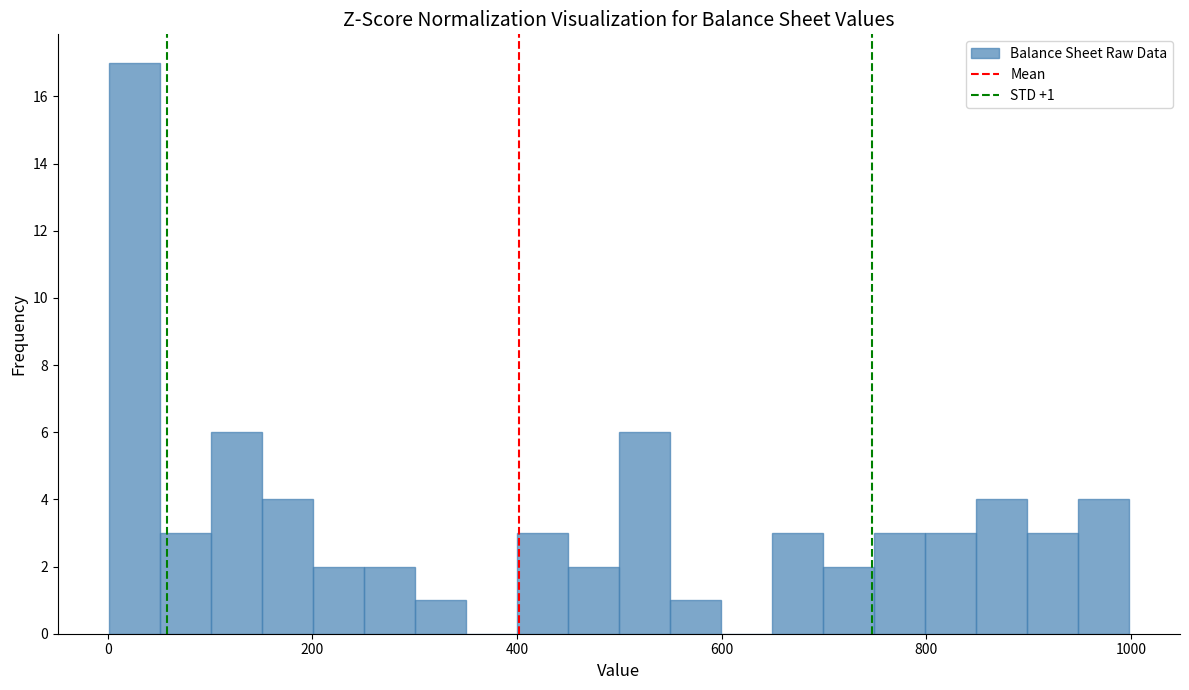

Read against the x-axis, roughly where is the centre of the tallest bar?

20